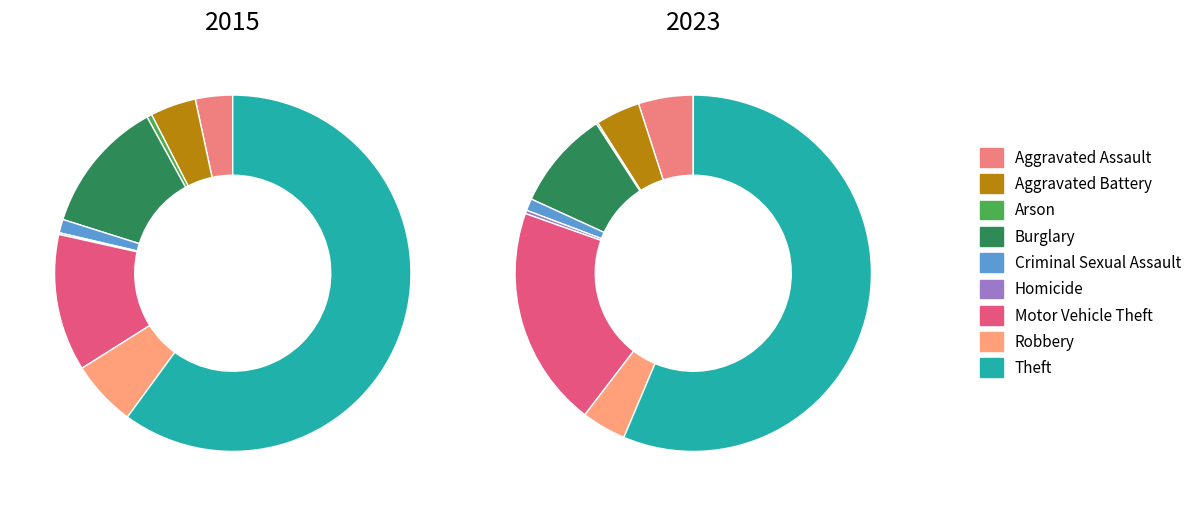

Count the number of slices in the pie.

9